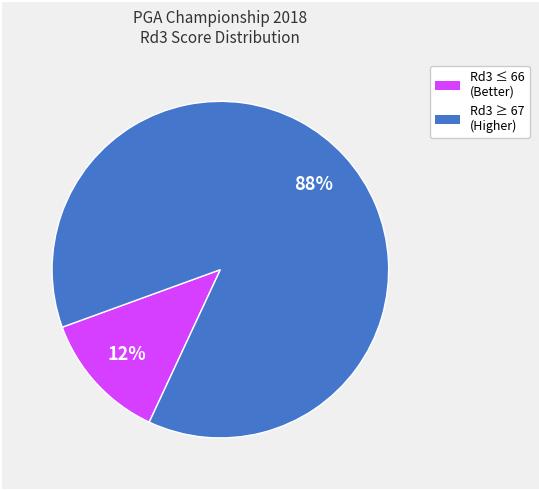

To the nearest percent, what is the average slice percentage?

50%